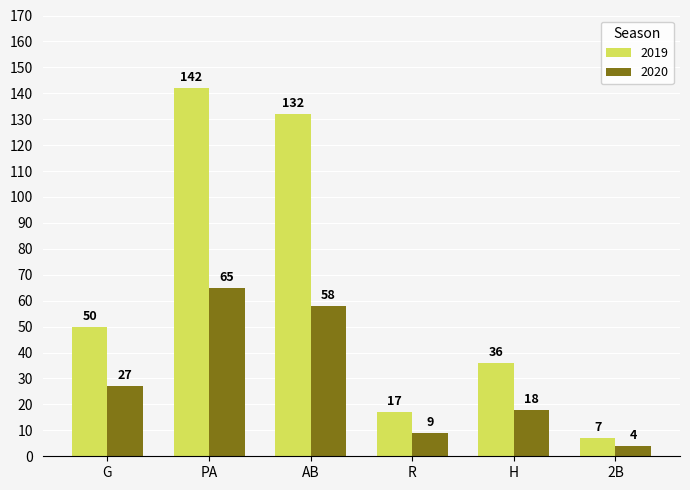

How many bars are there in each group?

2